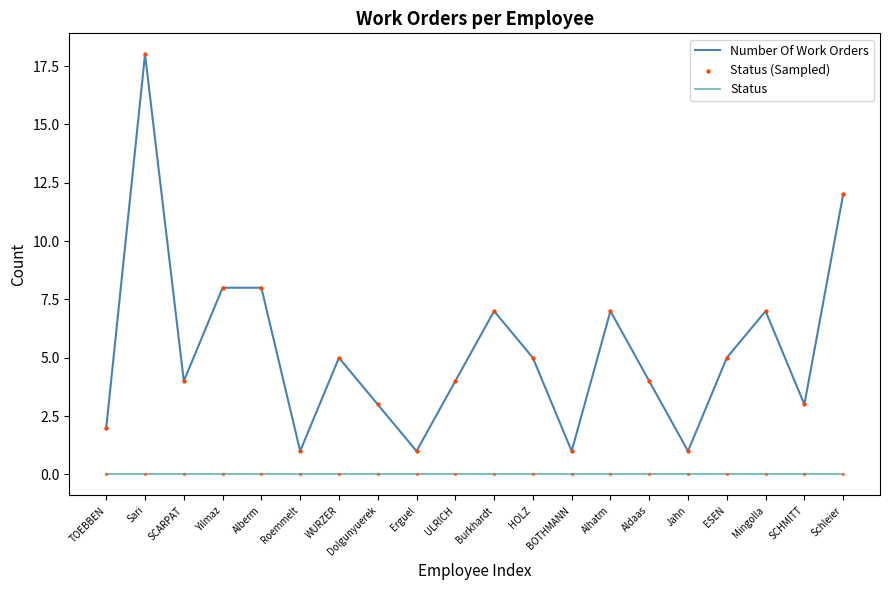

What is the total value across all series at WURZER?

5